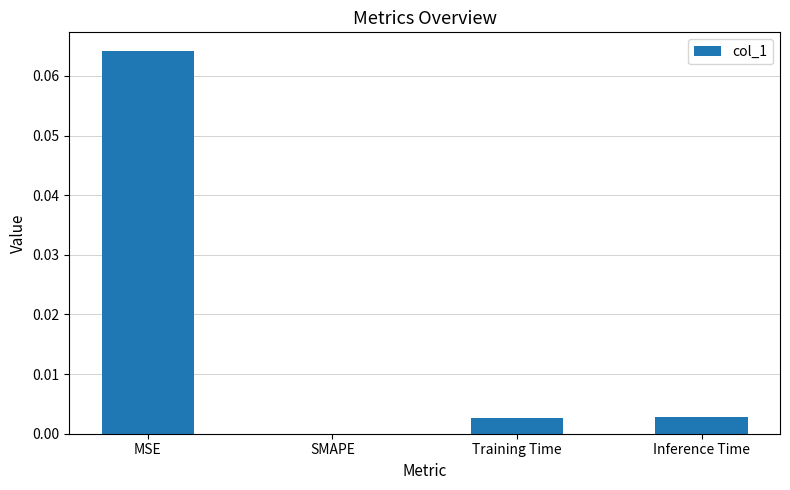

Is it true that the value at SMAPE is 0.0?

True